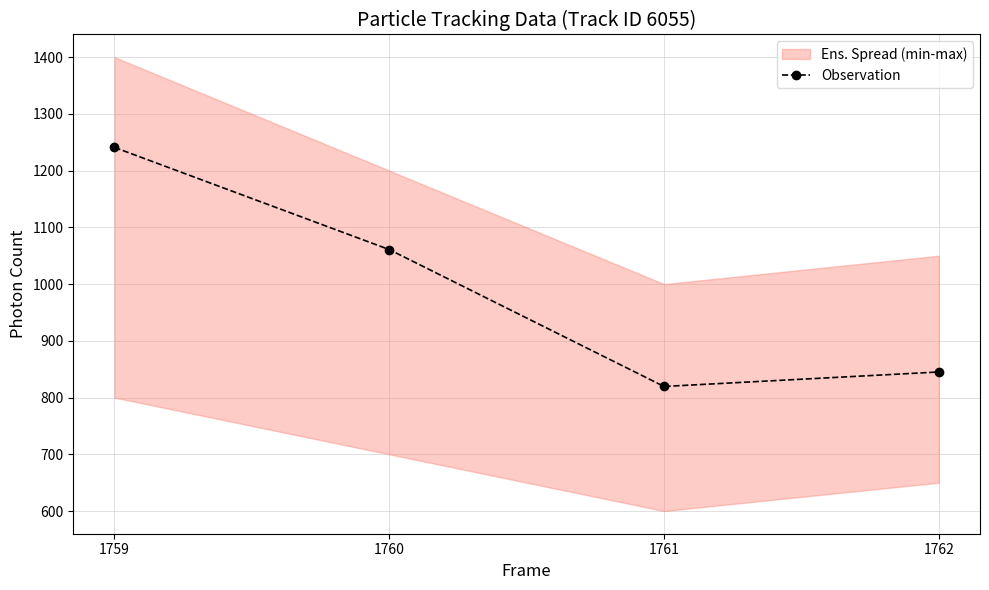

True or false: there are more than 1 points higher than both neighbors.

False